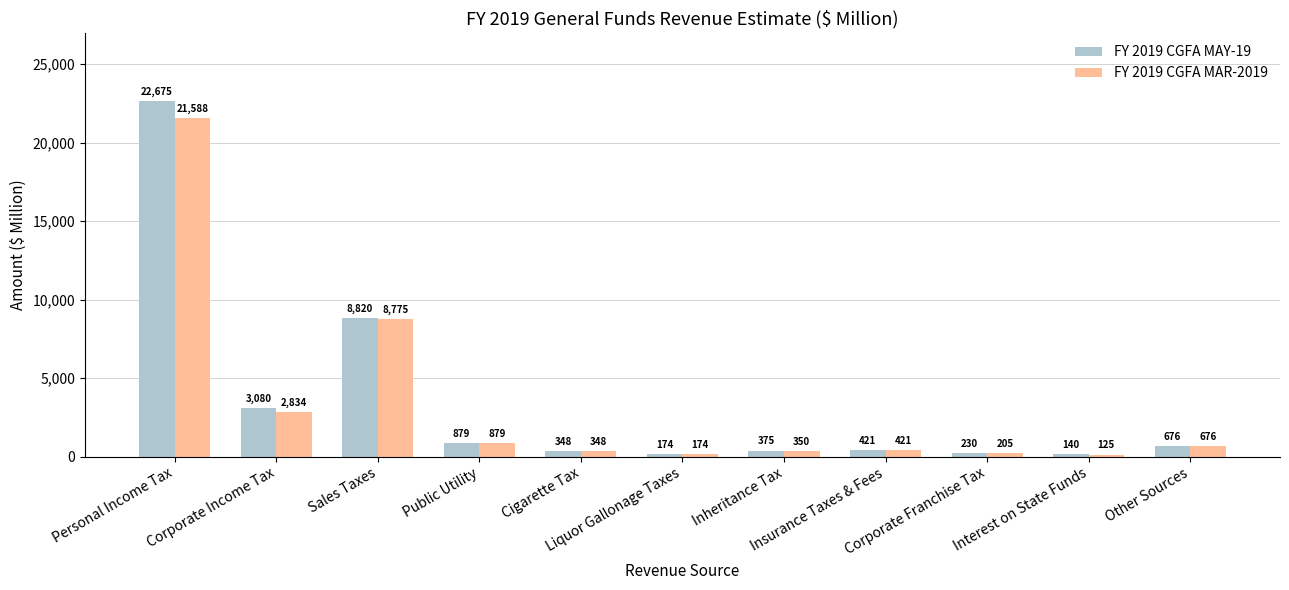

Rank the series by their maximum value, from lowest to highest.

FY 2019 CGFA MAR-2019, FY 2019 CGFA MAY-19